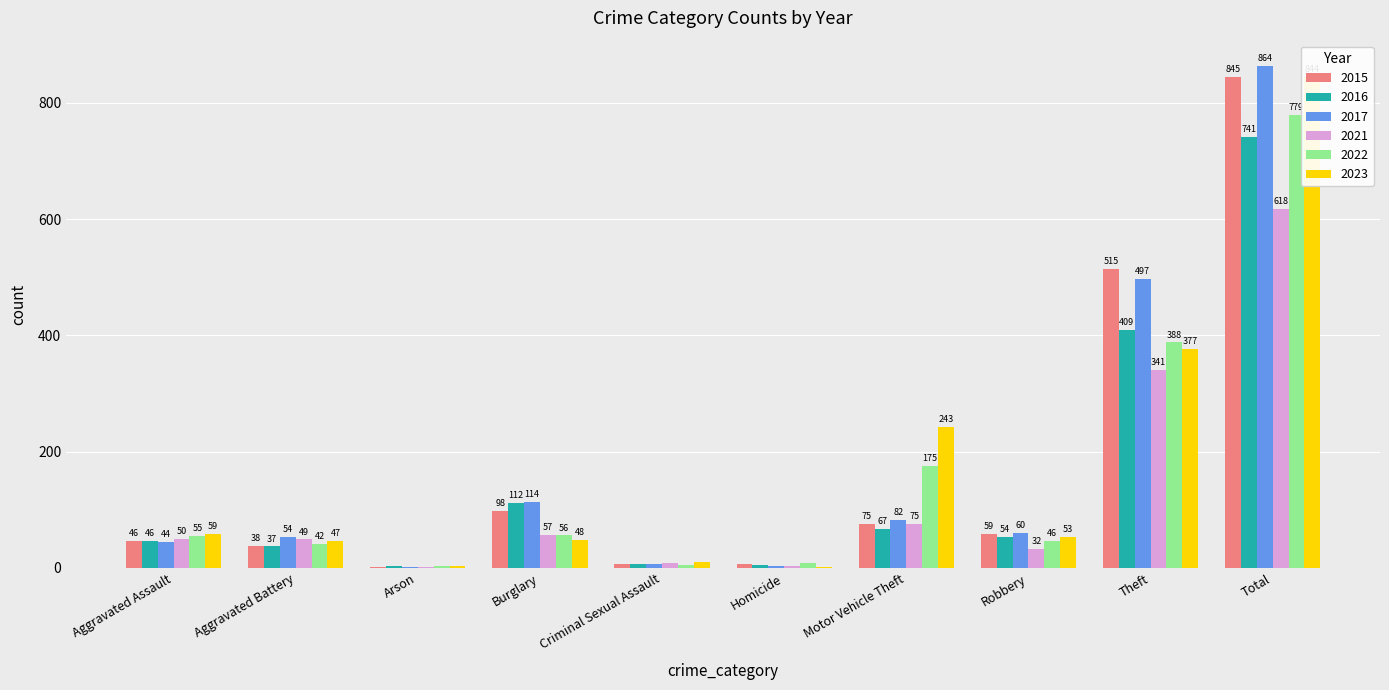

What is the approximate value of 2022 at Aggravated Assault, to the nearest 50?

50